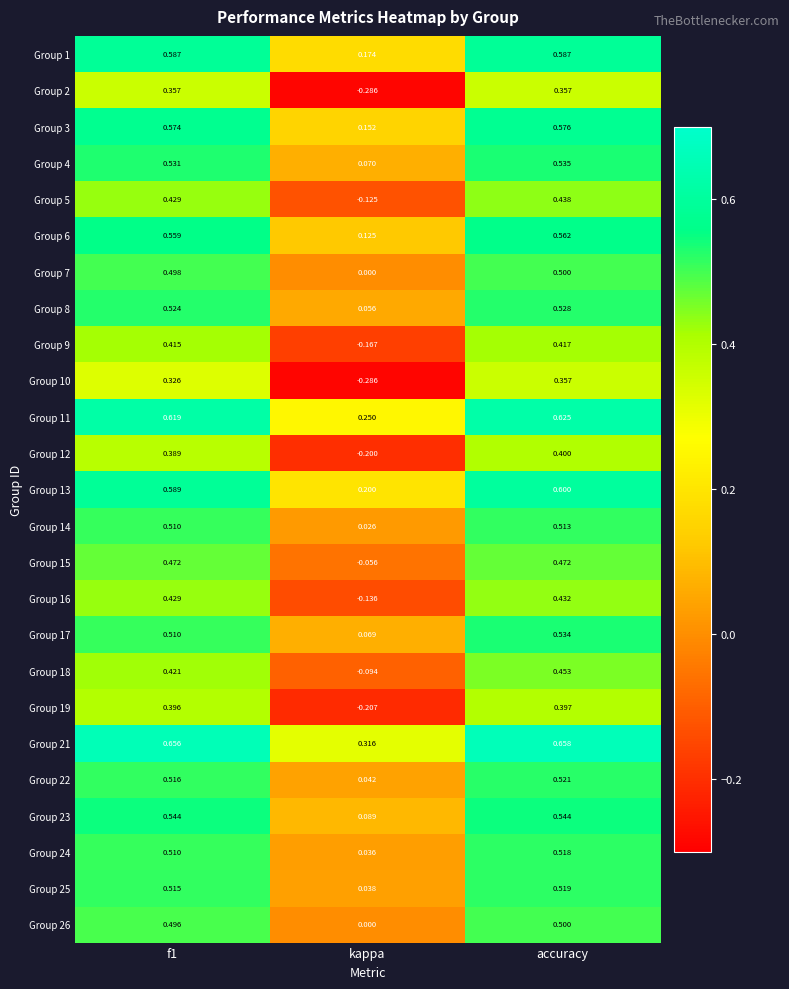

Which category has the highest value across all series?

accuracy